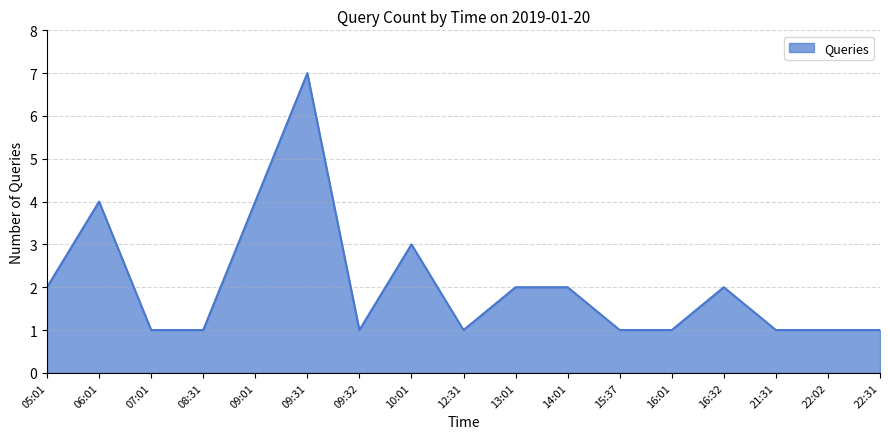

What is the change in value from 06:01 to 15:37?

-3